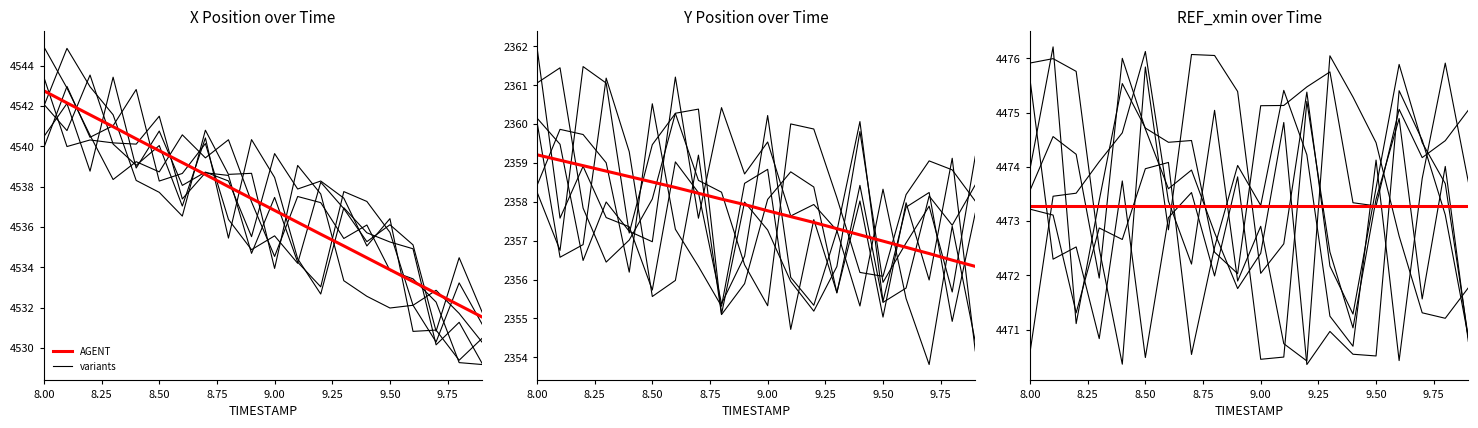

Does the chart have visible grid lines?

No